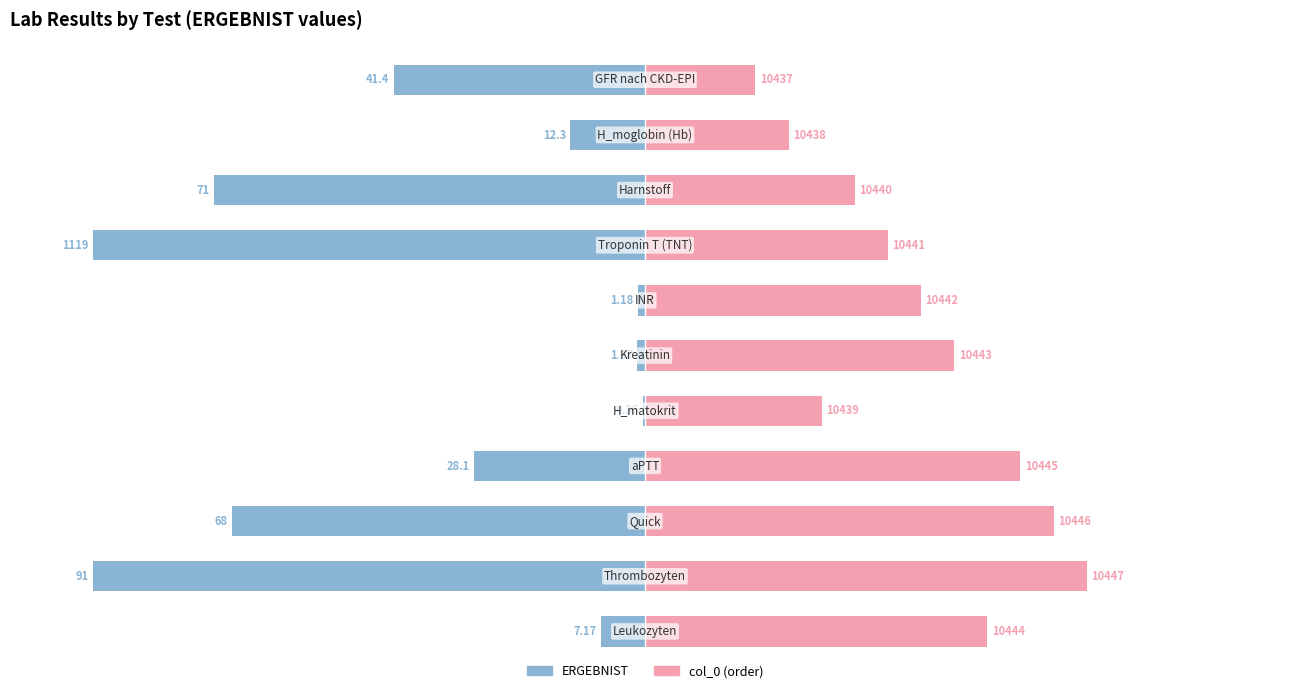

Is it true that ERGEBNIST (left) equals -8.9 at 7?

False